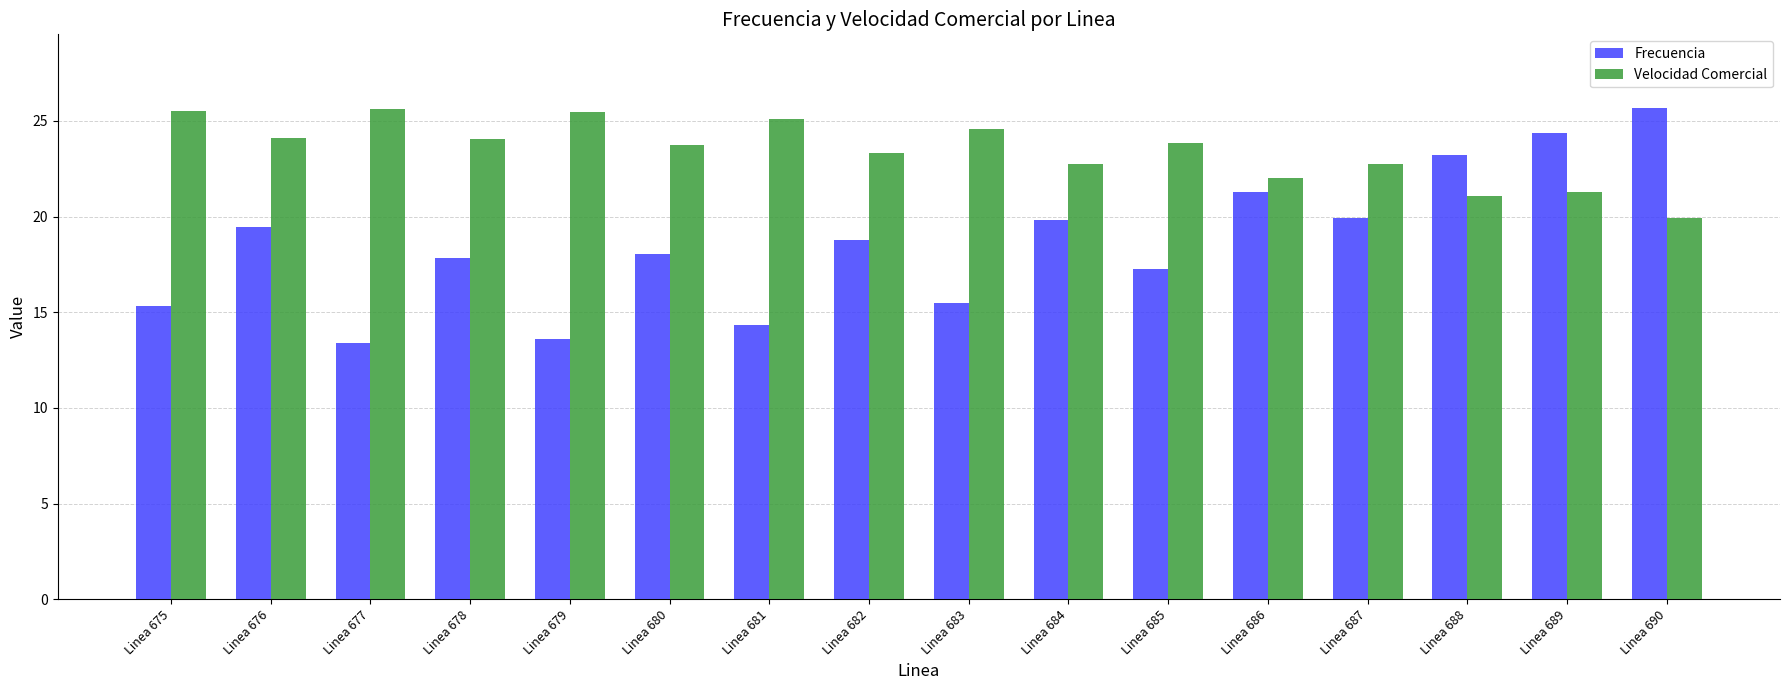

The value of Frecuencia at Linea 682 is 18.8. True or false?

True